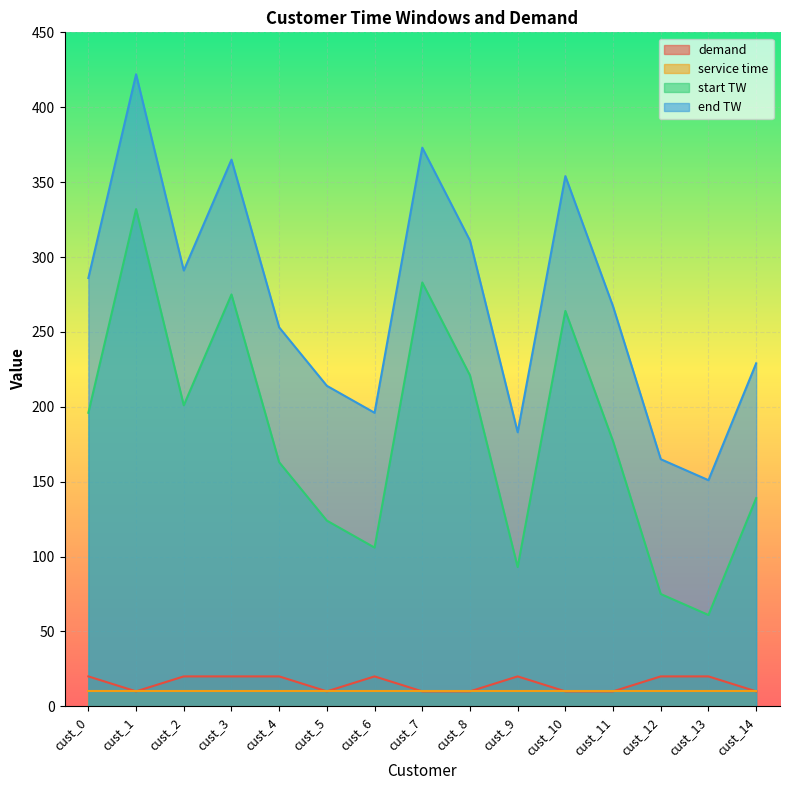

At which label does demand reach its peak?

cust_0